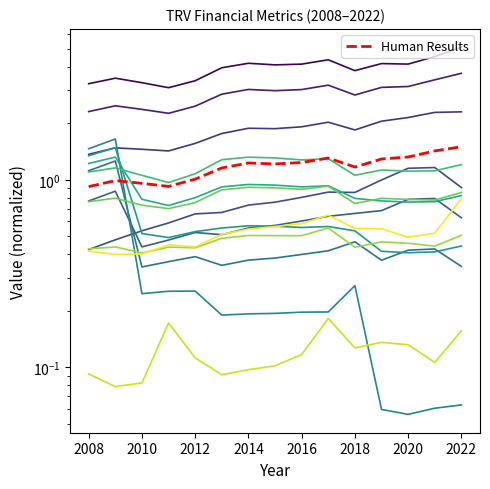

Is it true that bookValuePerShare equals 0.3 at 2019?

False